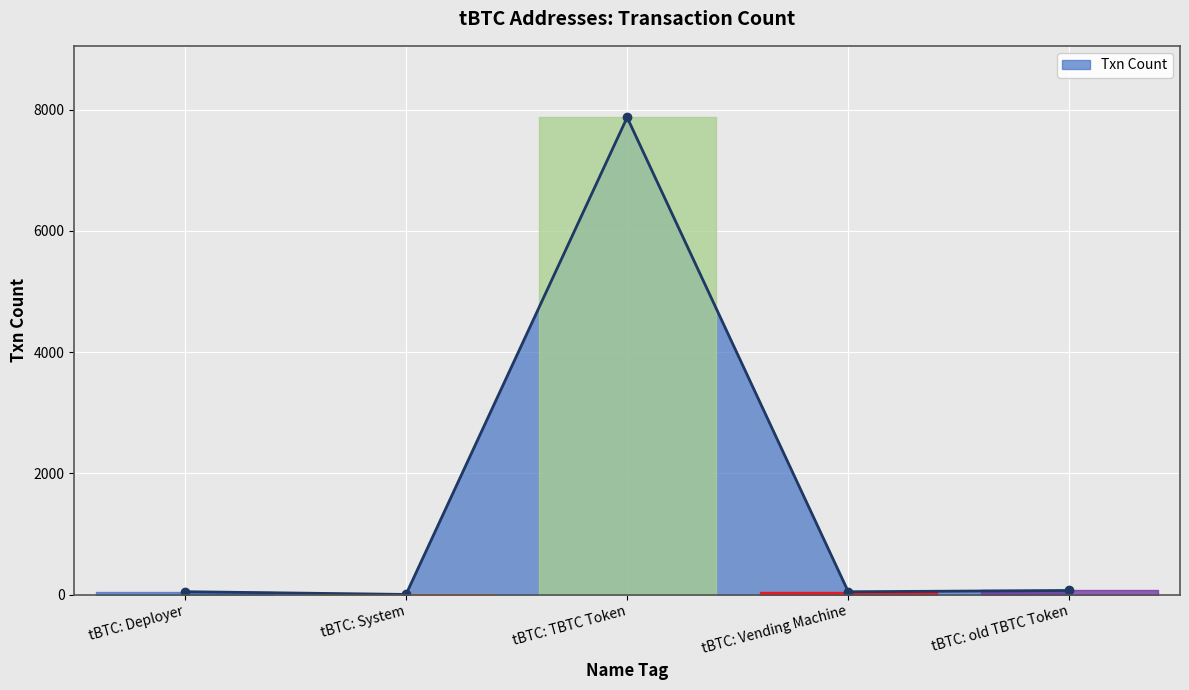

Between tBTC: TBTC Token and tBTC: Deployer, which is larger?

tBTC: TBTC Token